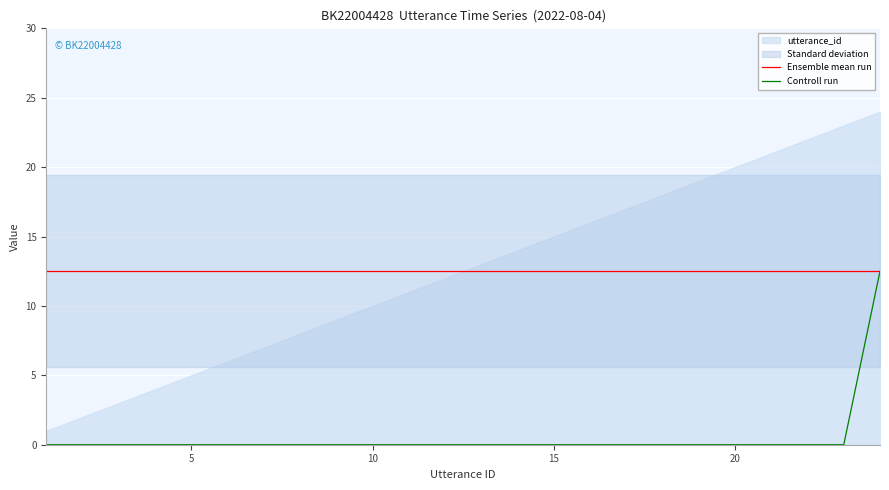

What is the sum of all Controll run values?

12.5